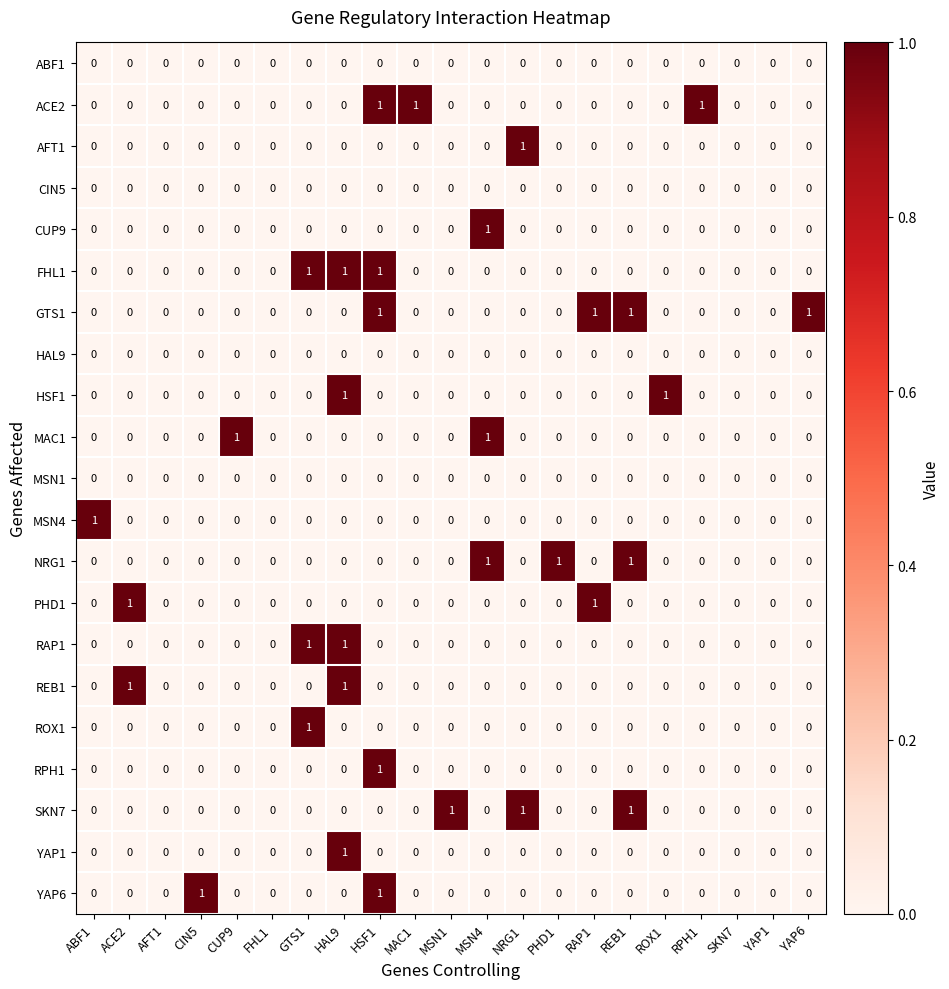

The SKN7 series shows 0 at SKN7. True or false?

True